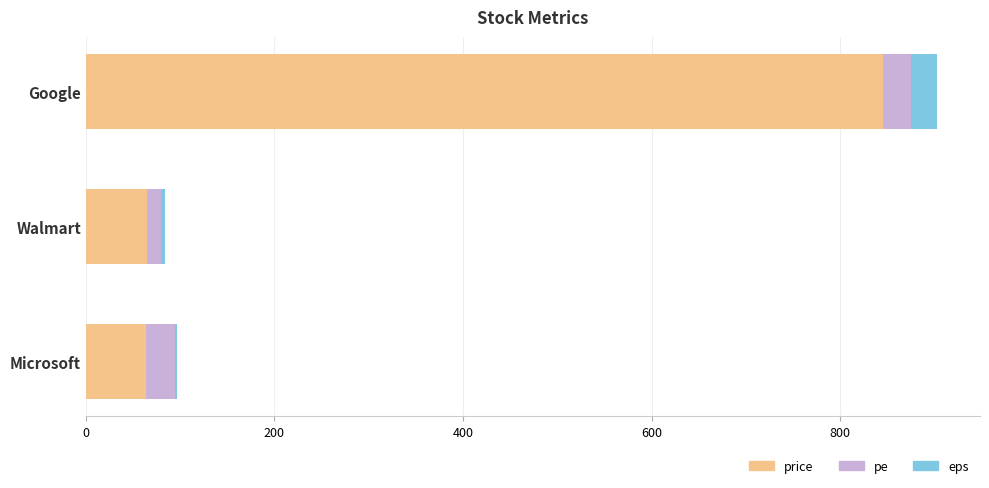

The value of price at Google is 458.9. True or false?

False